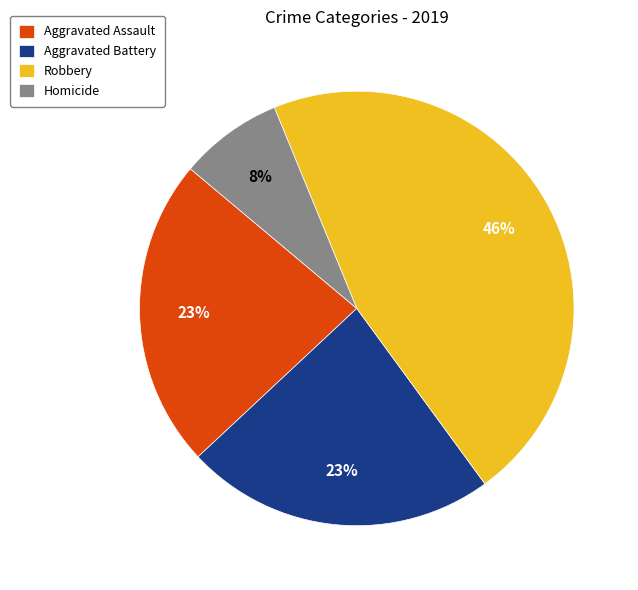

Which slice is the smallest?

Homicide